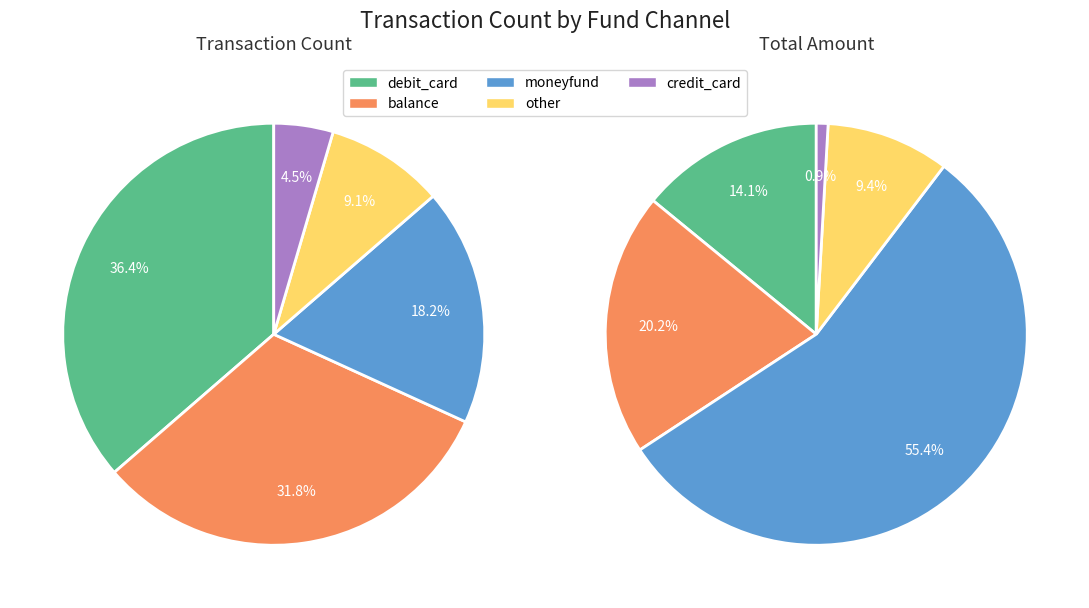

Which category has the smallest portion of the pie?

credit_card